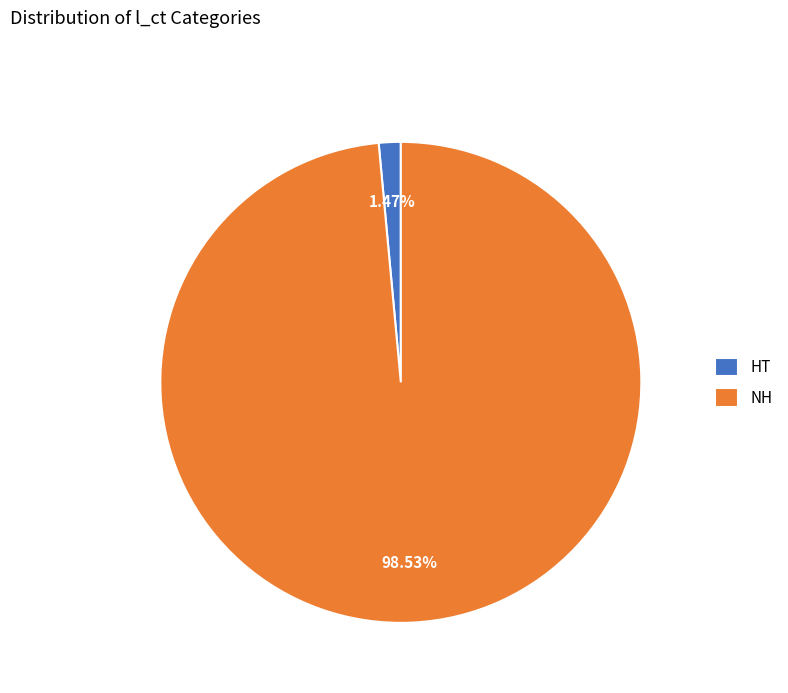

Count the number of slices in the pie.

2